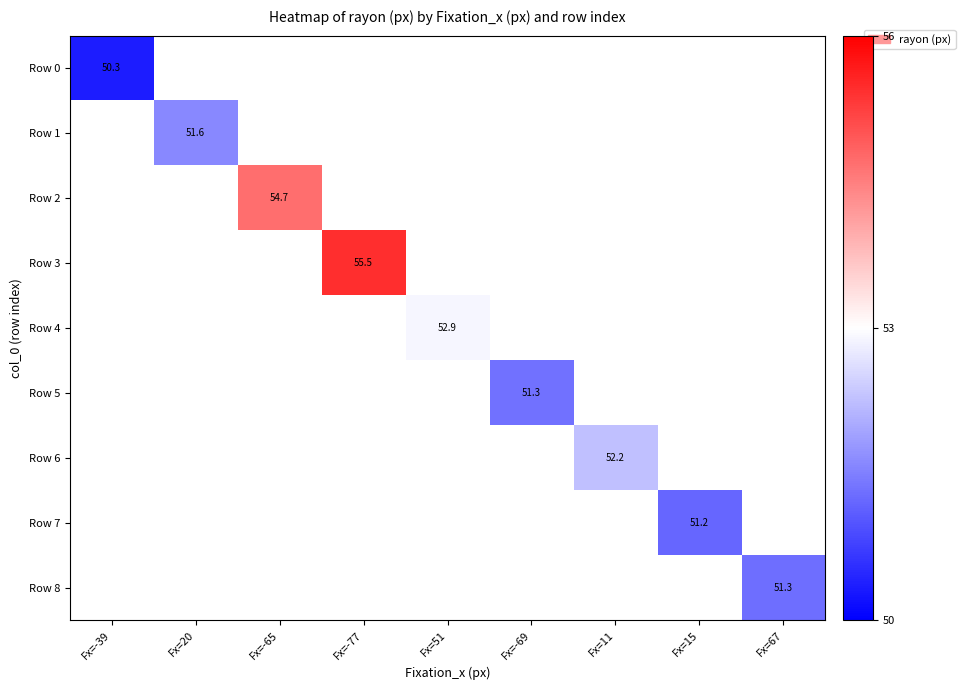

Which series has the widest spread of values?

Row 0